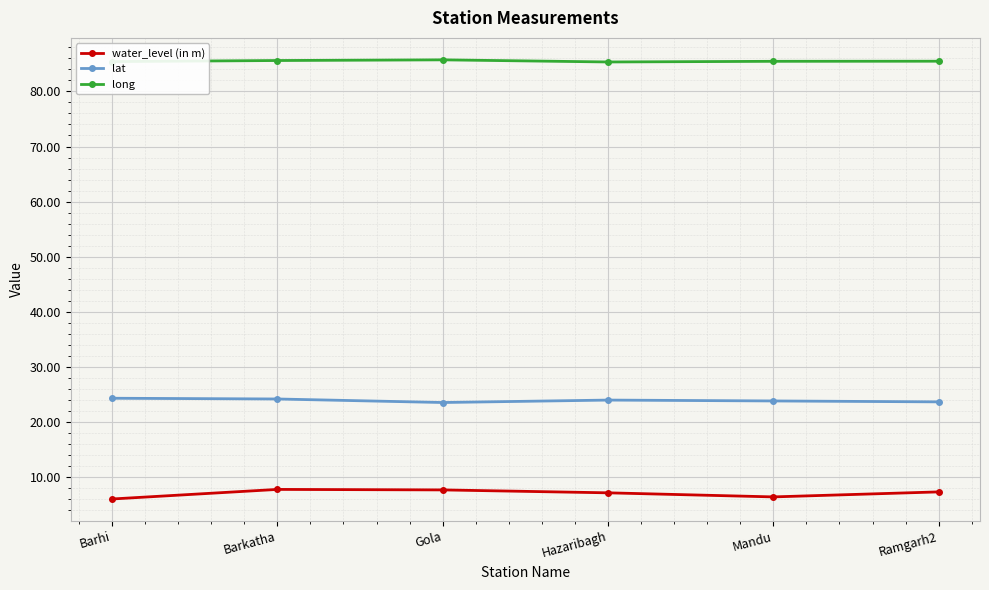

Does the chart display data point markers on the line(s)?

Yes